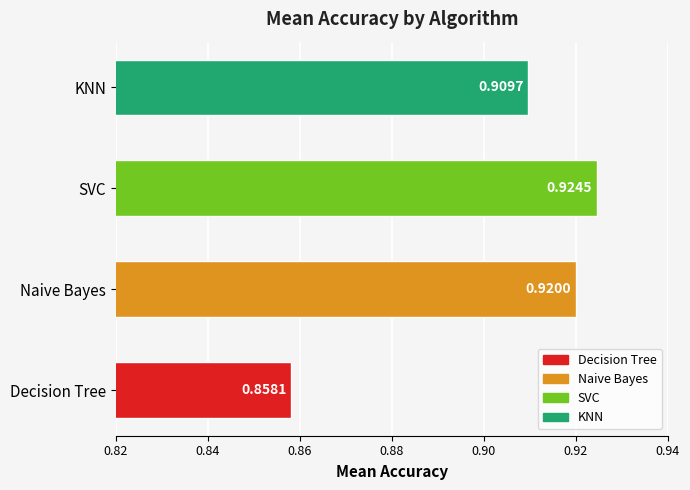

Which label corresponds to the smallest value in the chart?

Decision Tree